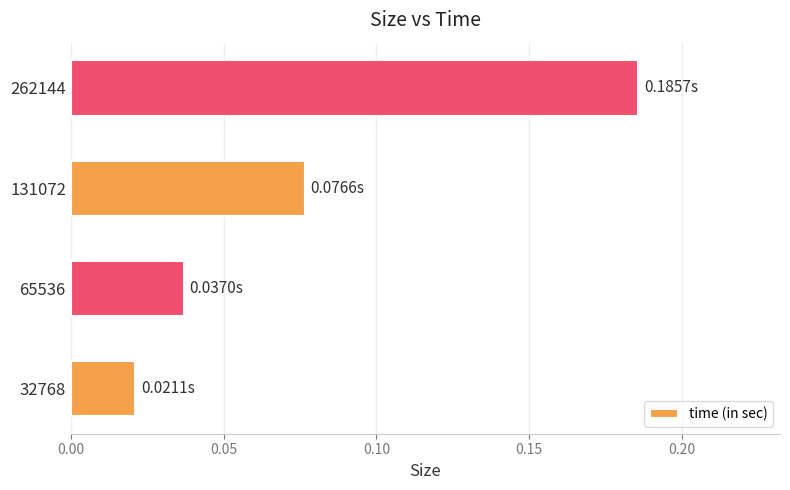

Rank the categories by value from highest to lowest.

262144, 131072, 65536, 32768